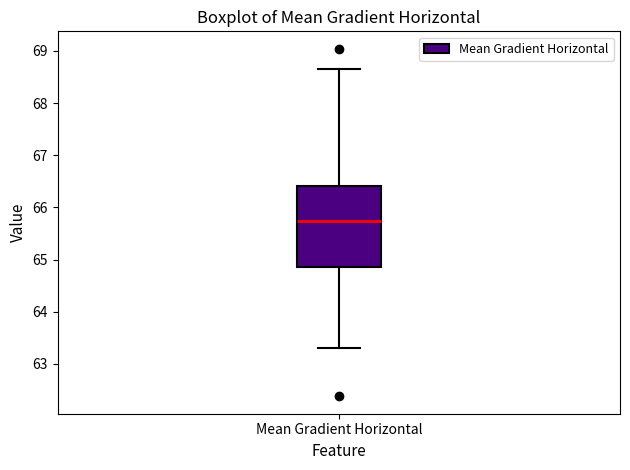

Transcribe this box plot: give where the median line is, the range the box spans, and where the two whiskers end, as read against the y-axis. The values are not printed on the chart, so give them approximately, as read against the axis.

median 65.7, box 64.9 to 66.4, whiskers 63.3 to 68.6